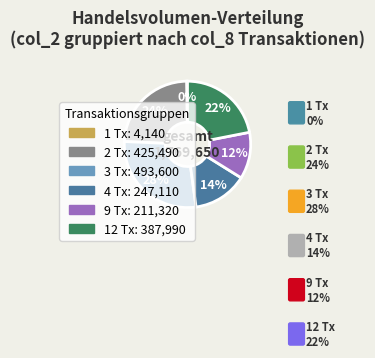

To the nearest percent, what is the difference between the largest and smallest slice percentages?

28%